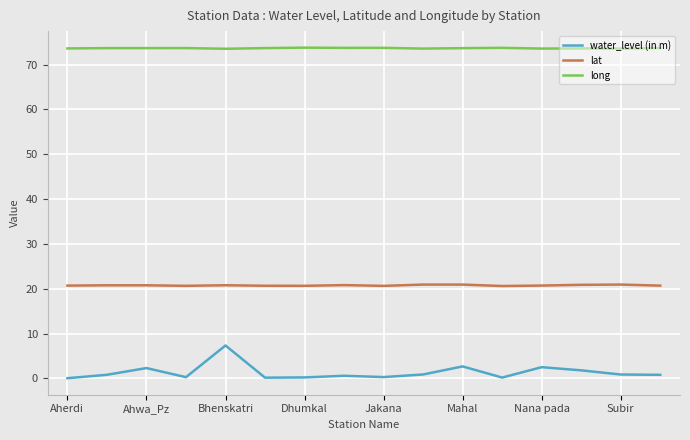

Rank the series by their maximum value, from highest to lowest.

long, lat, water_level (in m)